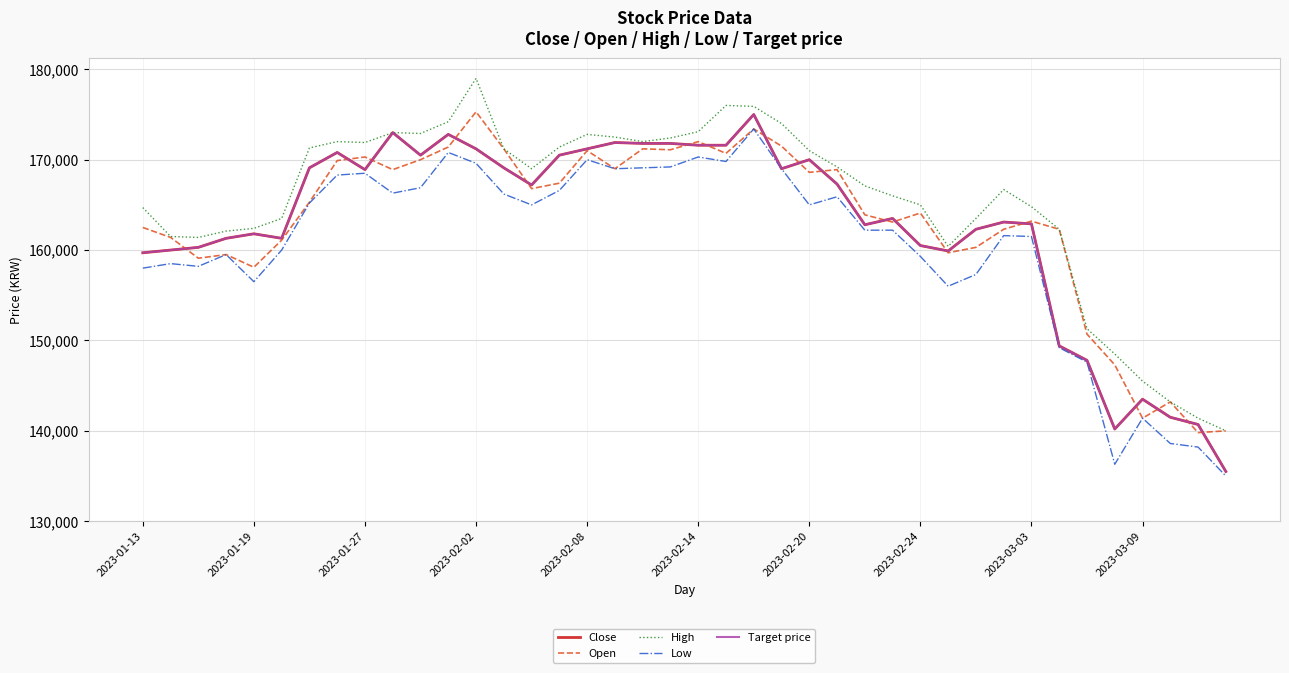

Is this an area chart (filled region under the line)?

No